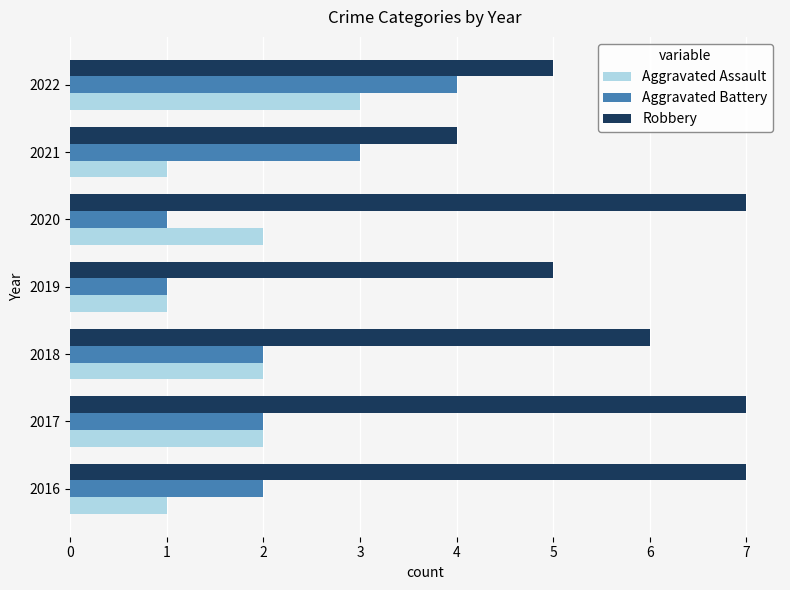

What is the sum of the Robbery values at 2022 and 2017?

12